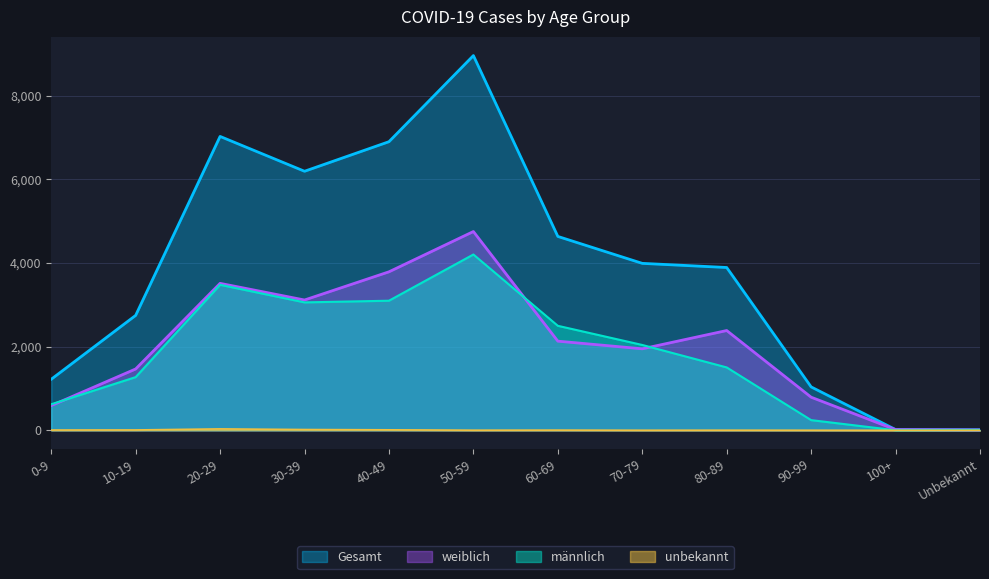

Which series has the widest spread of values?

Gesamt